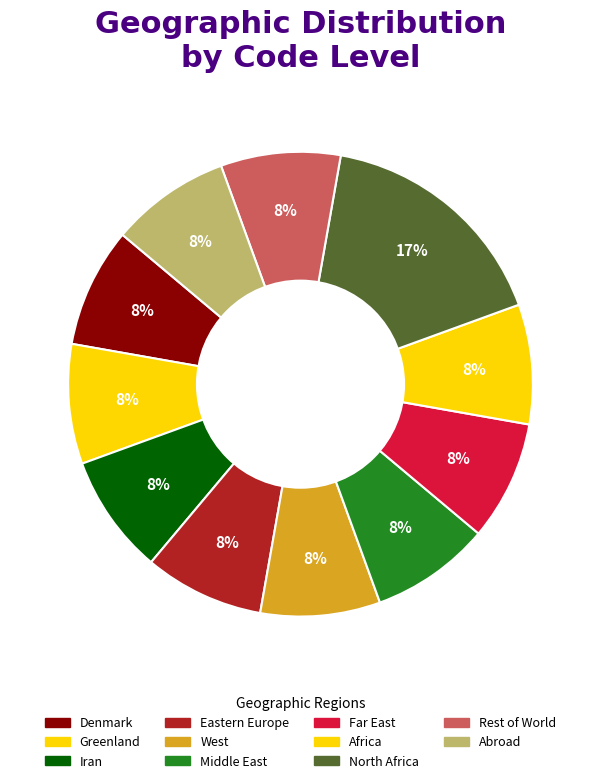

Is there any slice that represents more than half of the pie?

No